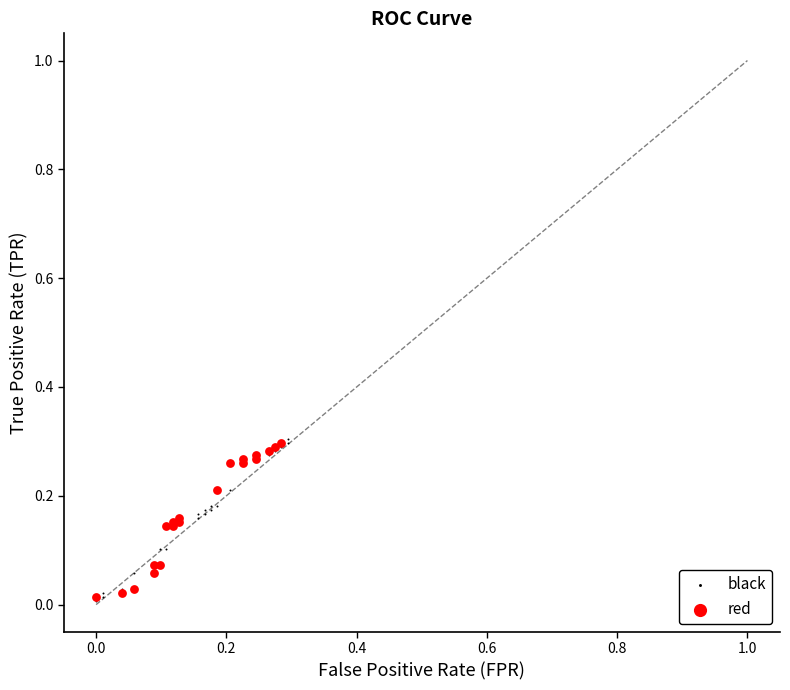

Which series has the widest spread of Y values?

black